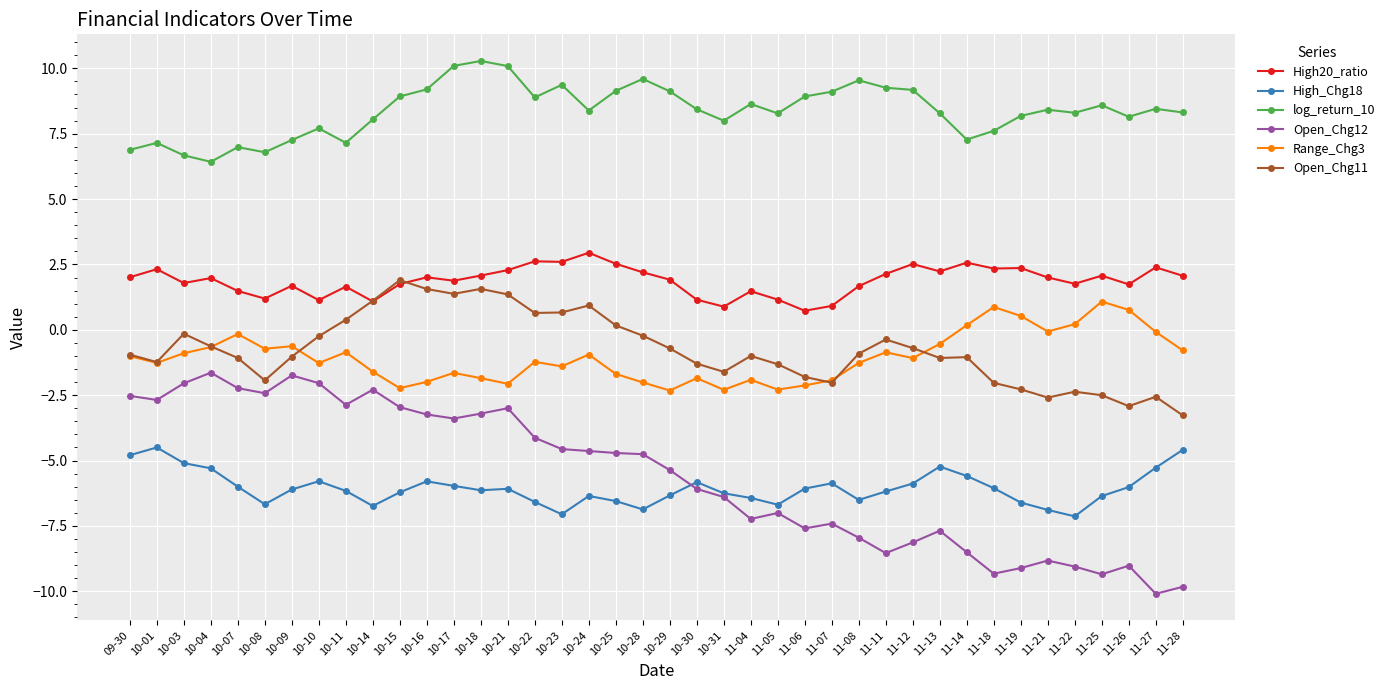

Where is the first local minimum for log_return_10?

10-04